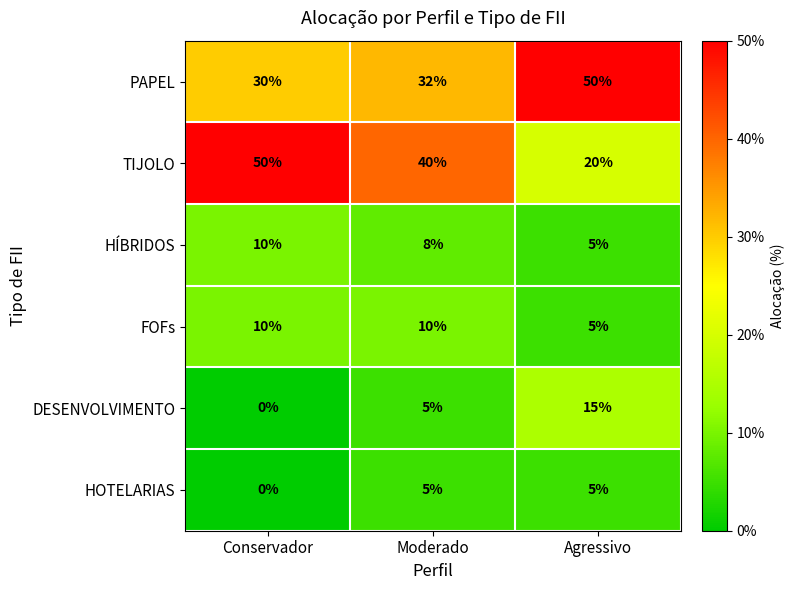

True or false: HOTELARIAS has a value of 9 at Agressivo.

False